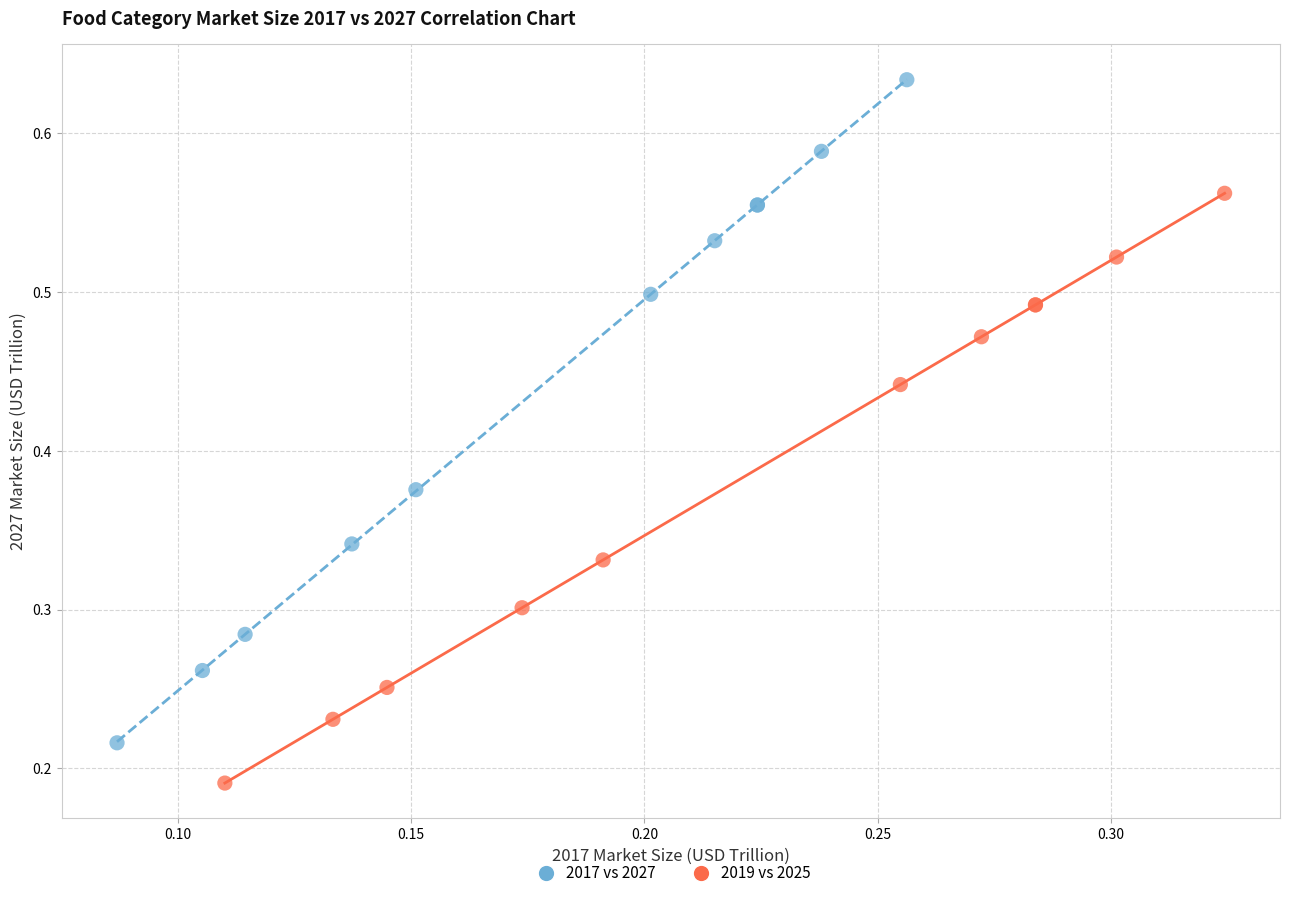

What are all the series names shown in the legend?

2017 vs 2027, 2019 vs 2025